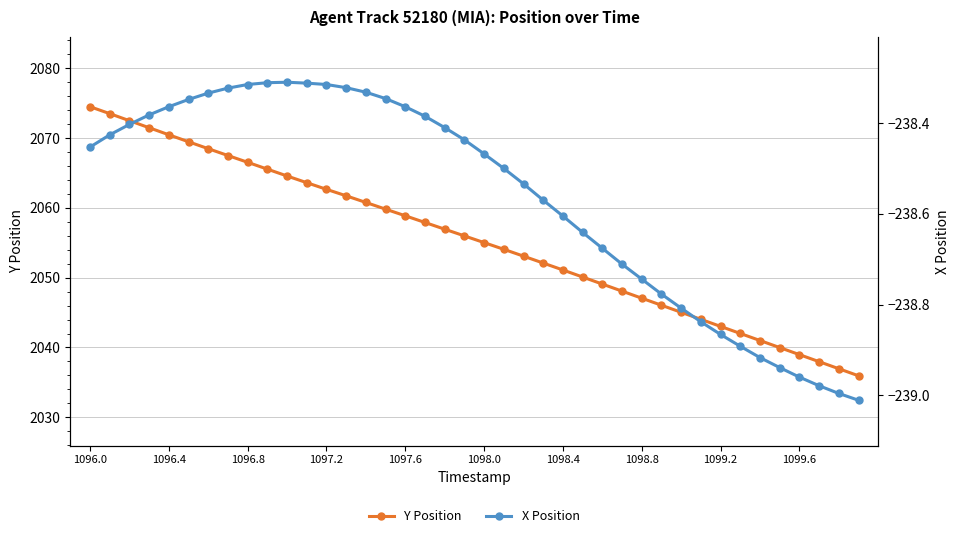

True or false: Y Position has a value of 3457.2 at 34.

False